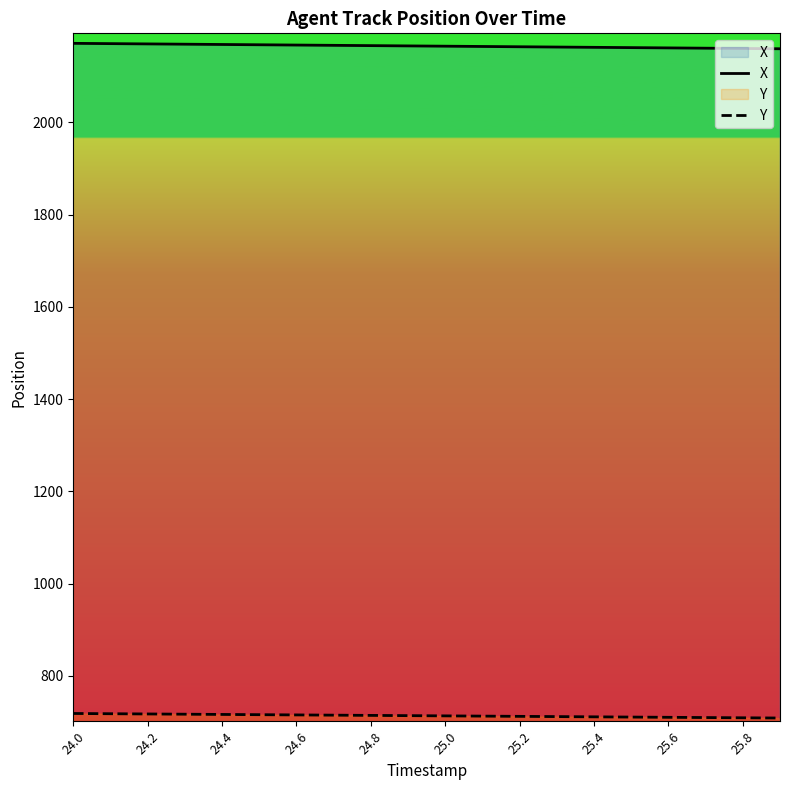

Which series has the largest total across all categories?

X